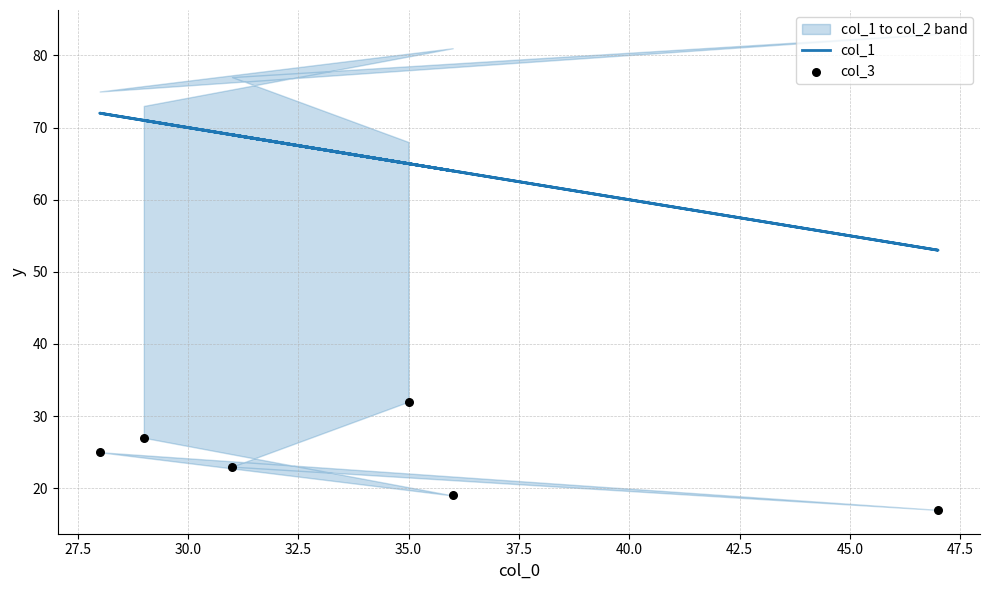

At how many categories does at least one series exceed 68?

3